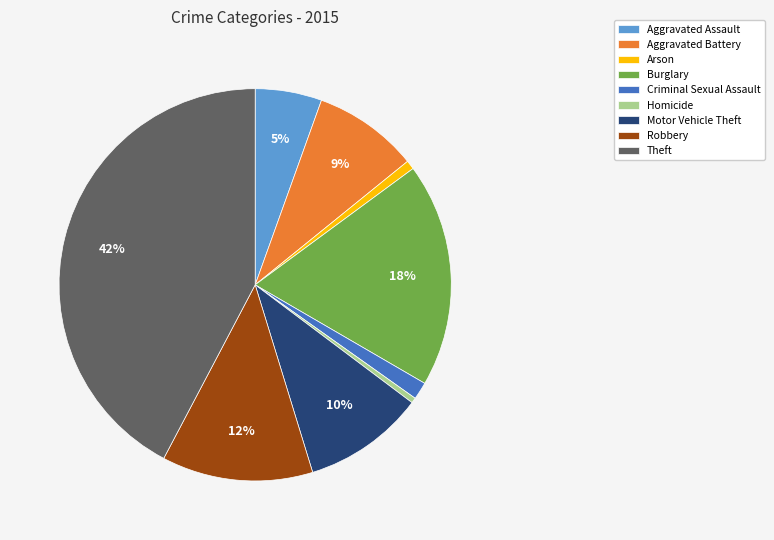

True or false: Burglary accounts for 18% of the total.

True